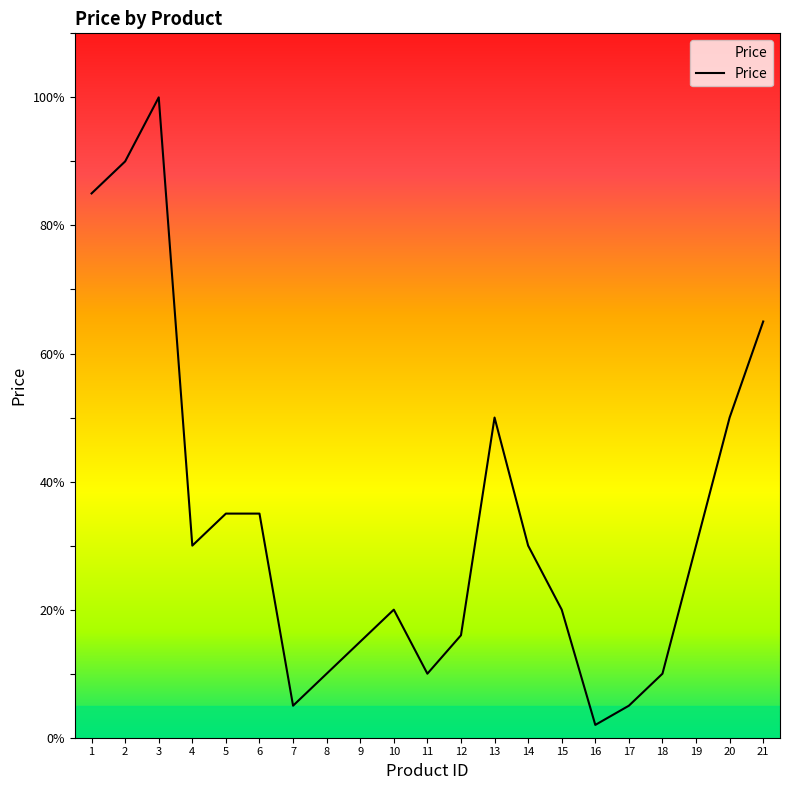

What is the change in value from 5 to 21?

+30